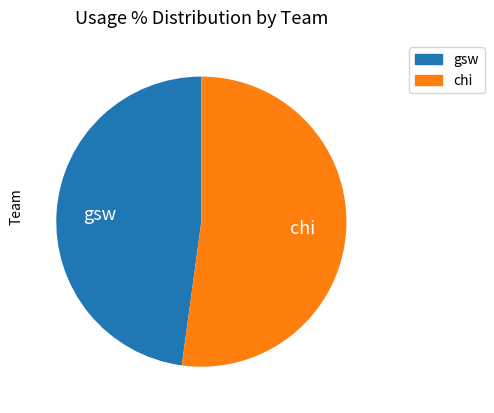

Which slice is the smallest?

gsw